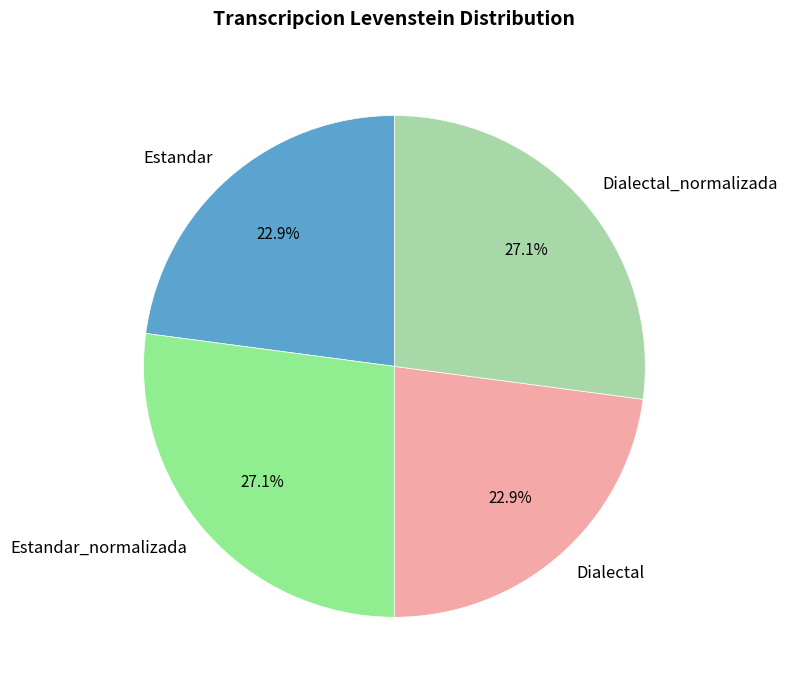

Does Dialectal represent more than half of the total?

No